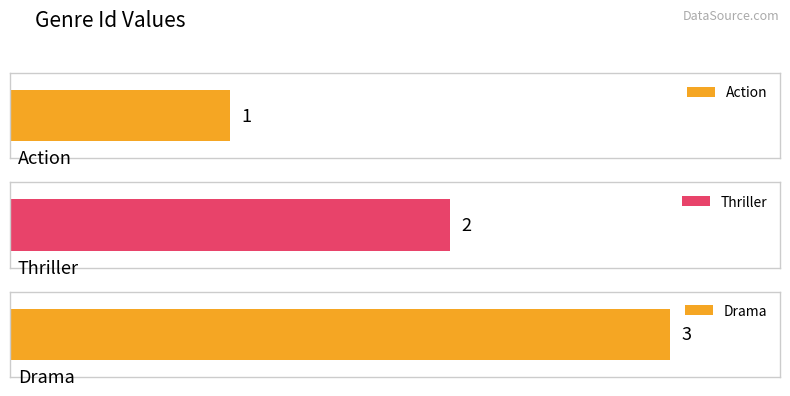

What is the smallest value displayed?

1